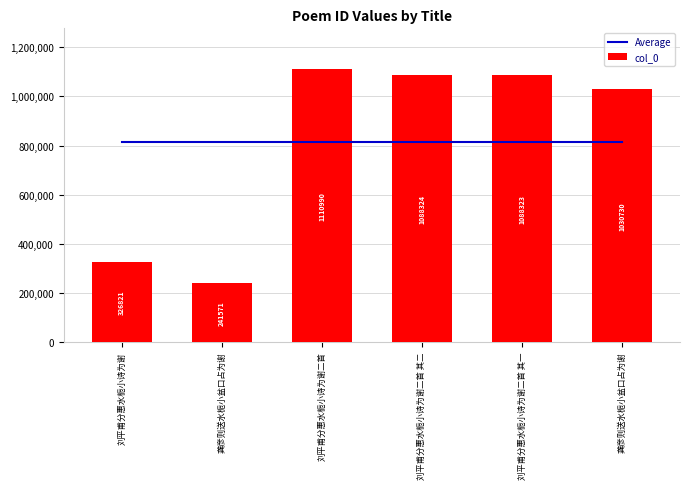

What is the difference between the col_0 values at 刘平甫分惠水栀小诗为谢二首 and 刘平甫分惠水栀小诗为谢?

784169